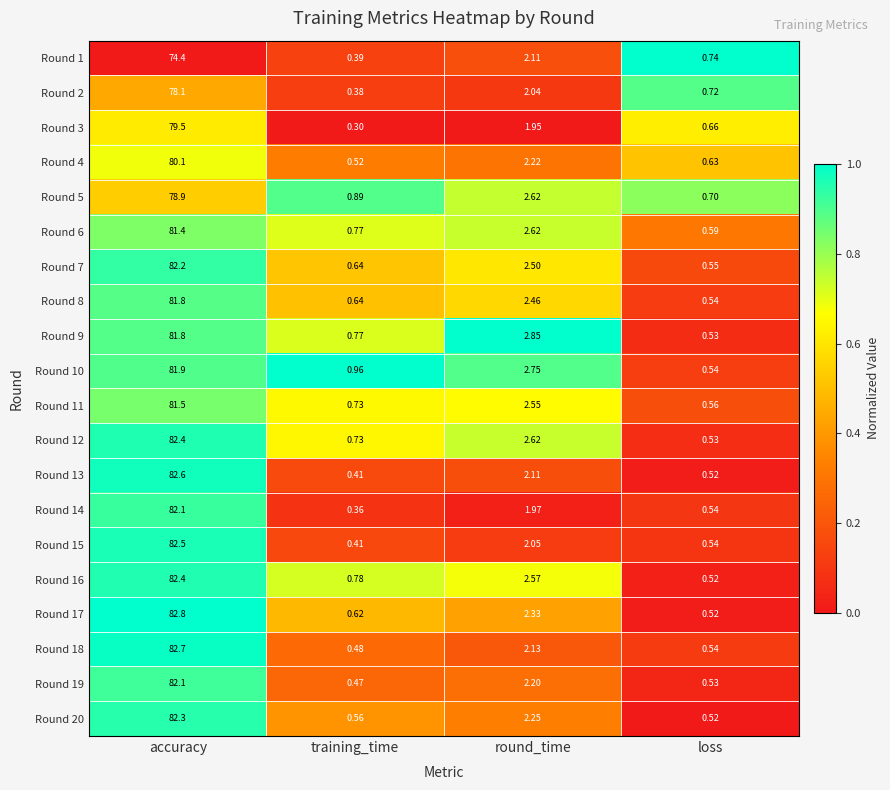

How many categories are shown in the chart?

4